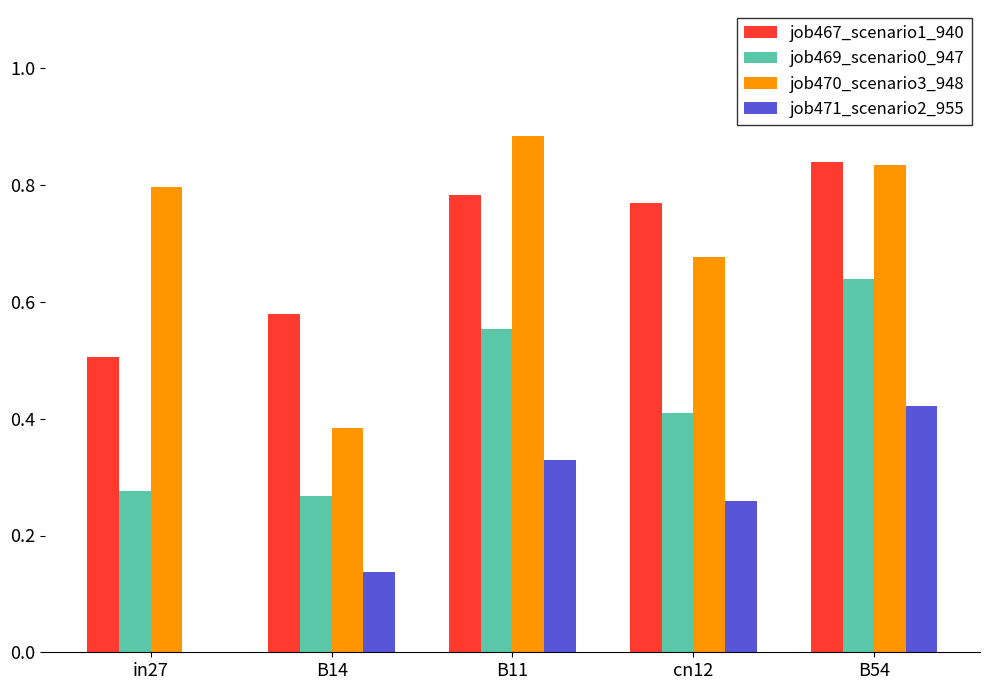

Is it true that job470_scenario3_948 equals 0.8 at in27?

True